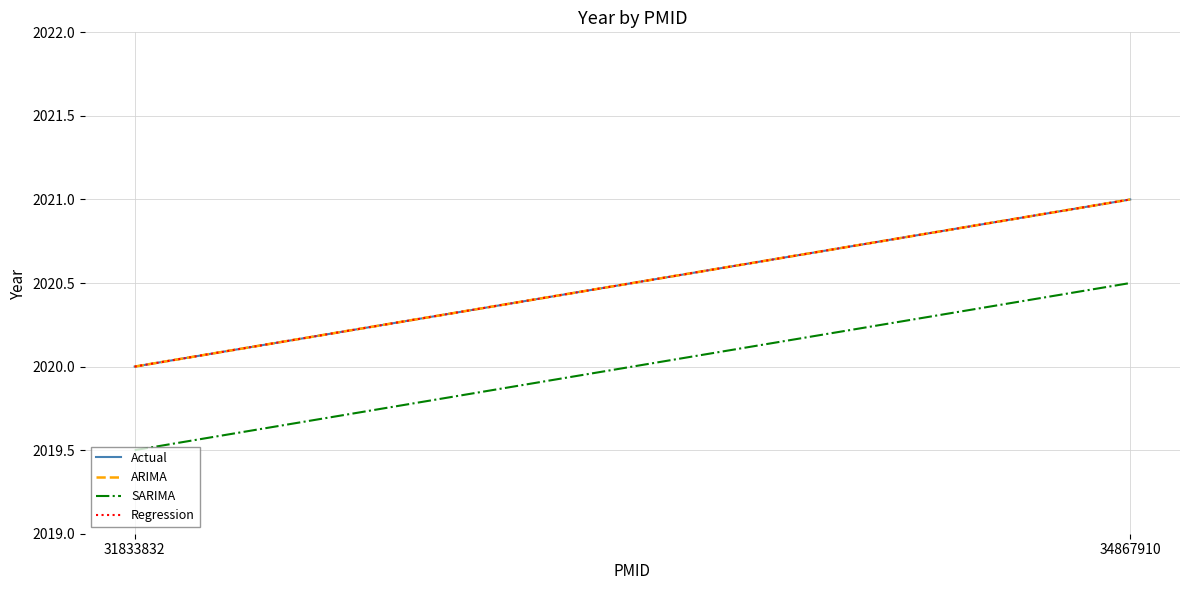

The ARIMA series shows 2020.0 at 31833832. True or false?

True